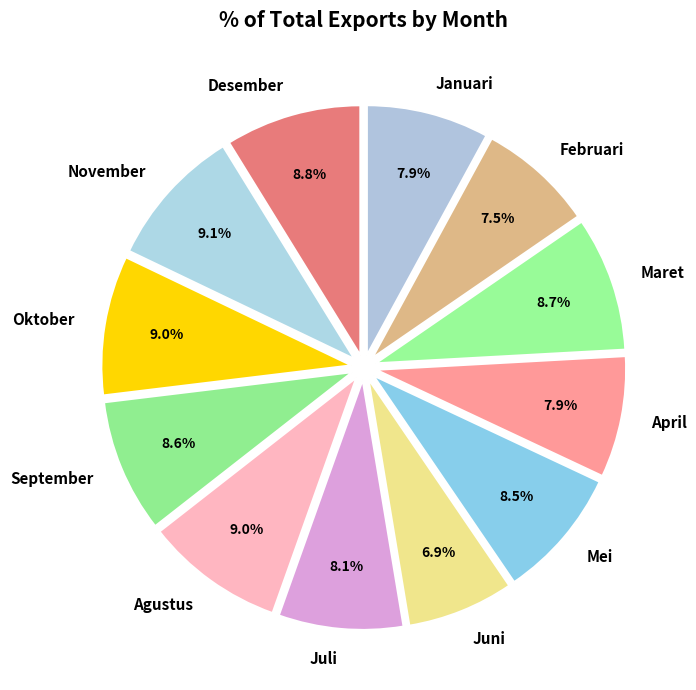

Which slice is the smallest?

Juni